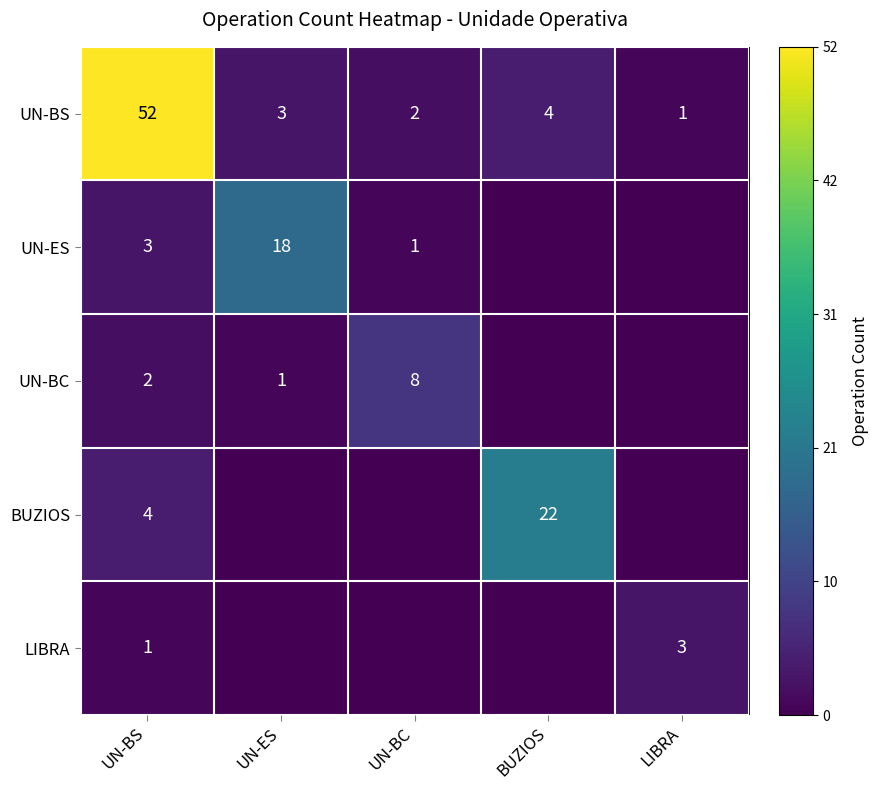

What is the sum of all UN-BS values?

62